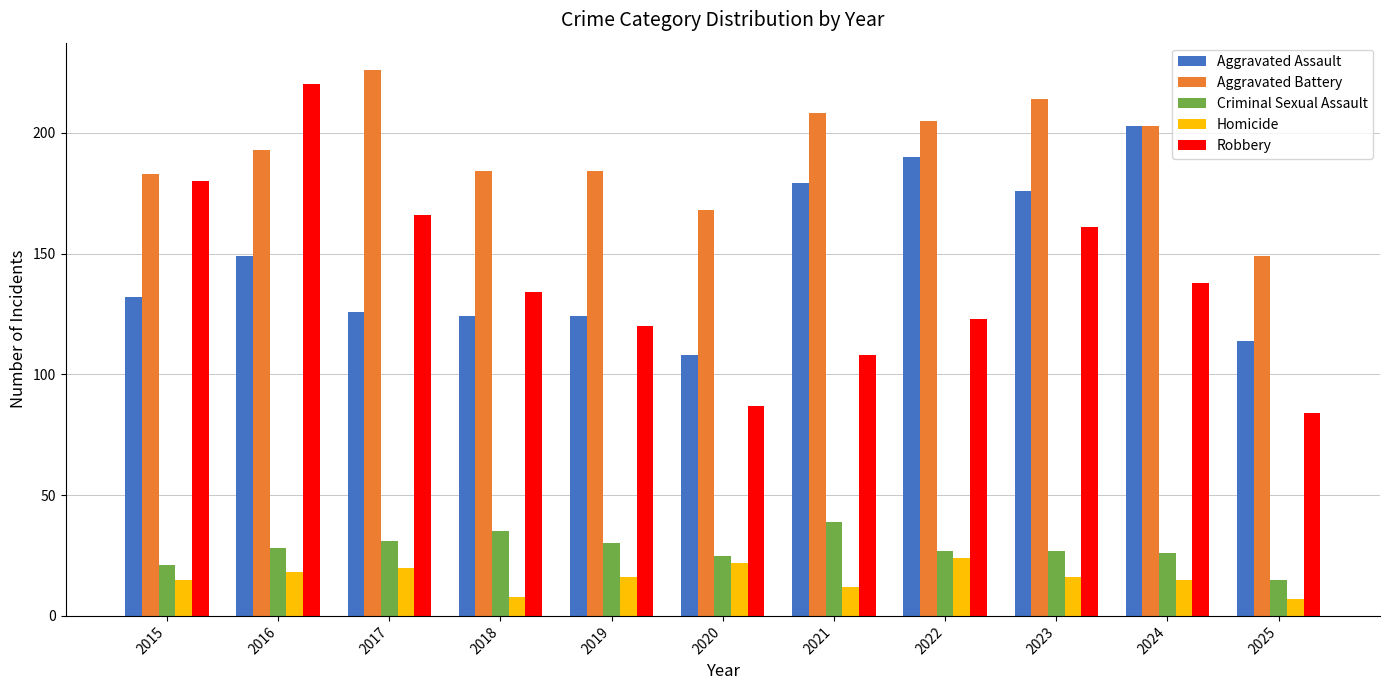

True or false: Aggravated Battery has a value of 149 at 2025.

True